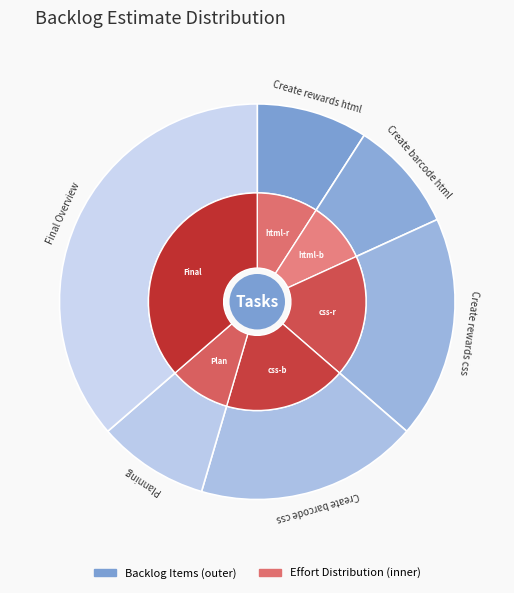

True or false: Create barcode html accounts for 9% of the total.

True